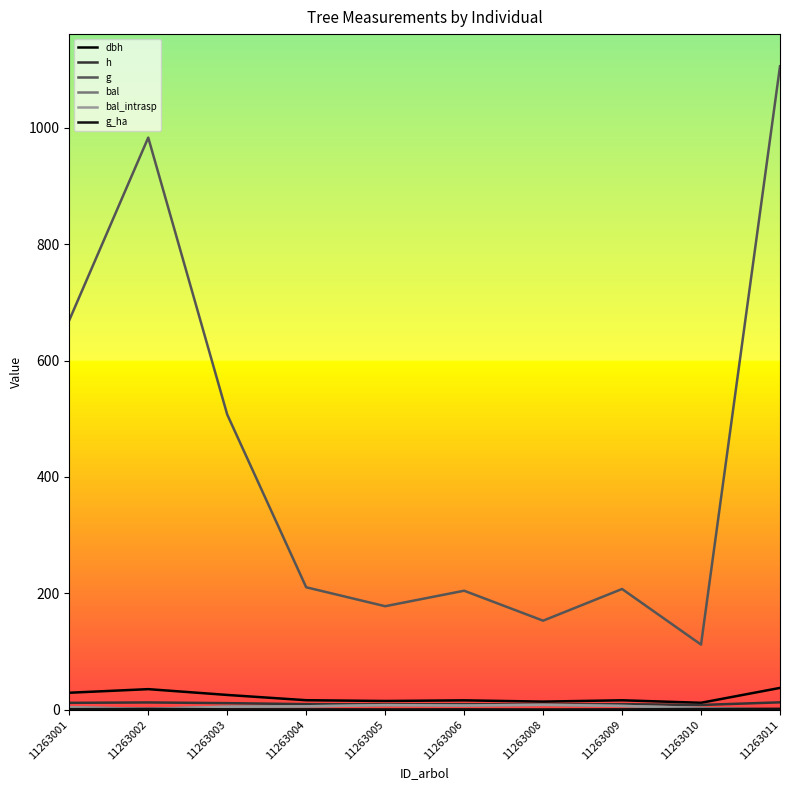

Reading left to right, transcribe all the data shown in this chart.

dbh: 29.2	35.4	25.4	16.4	15.1	16.1	14.0	16.2	11.9	37.5
h: 11.9	12.5	11.4	9.6	9.2	9.5	8.9	9.6	8.2	12.7
g: 669.5	983.2	507.3	210.5	177.9	204.5	153.1	207.5	111.9	1105.8
bal: 4.2	1.6	5.2	5.9	7.9	7.2	8.4	6.6	3.0	0.0
bal_intrasp: 4.2	1.6	5.2	5.9	7.9	7.2	8.4	6.6	3.0	0.0
g_ha: 0.9	1.4	0.7	0.7	0.6	0.7	0.5	0.7	1.3	1.6